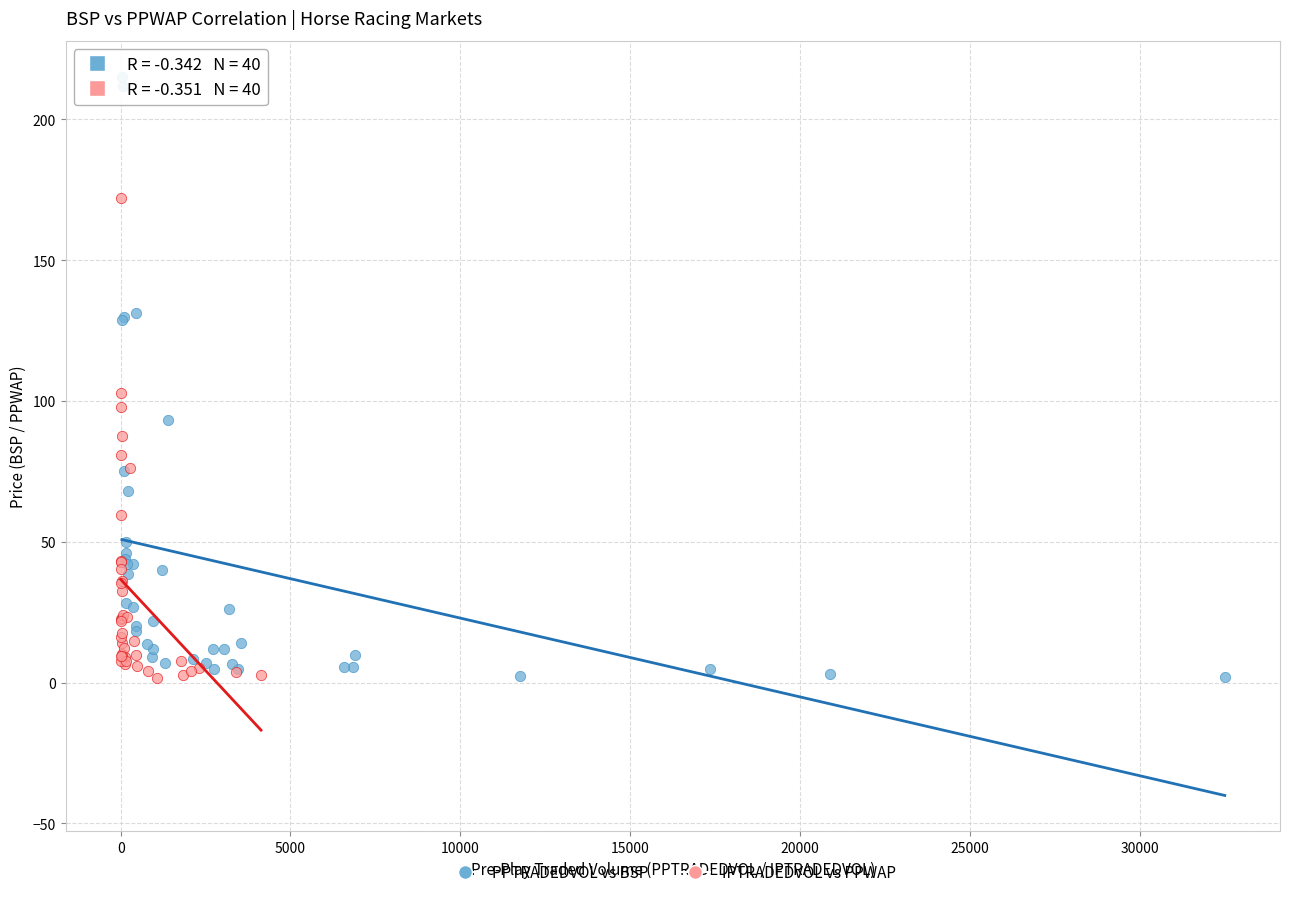

What are all the series names shown in the legend?

PPTRADEDVOL vs BSP, IPTRADEDVOL vs PPWAP